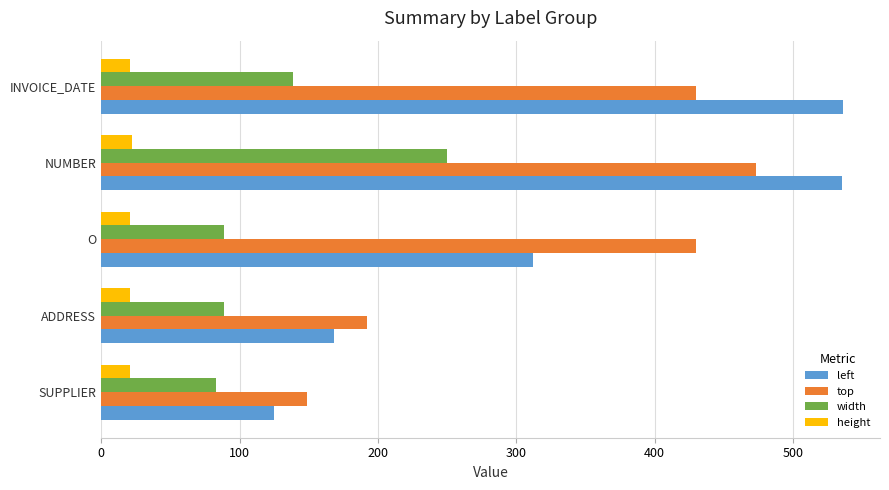

True or false: top has a value of 276 at ADDRESS.

False